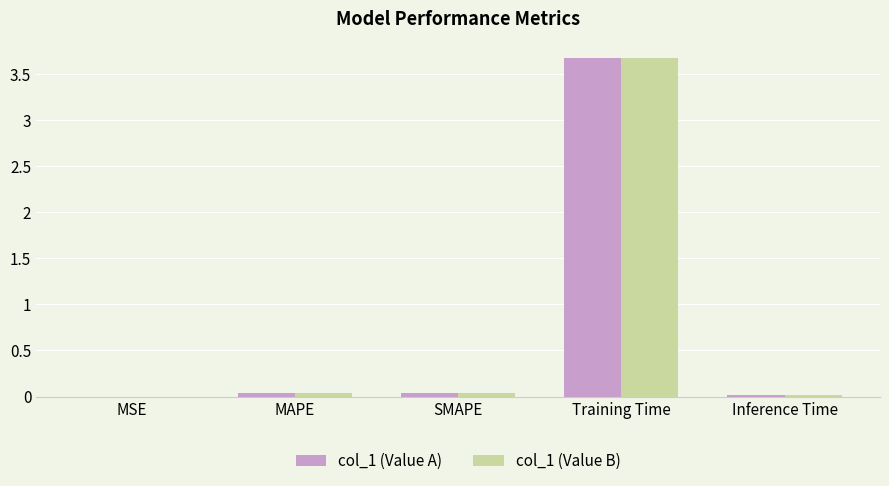

True or false: col_1 (Value B) has a value of 0.0 at SMAPE.

True